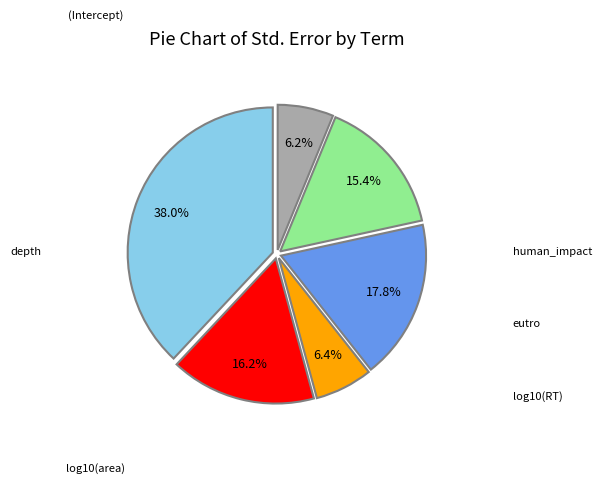

Does any single category account for the majority?

No